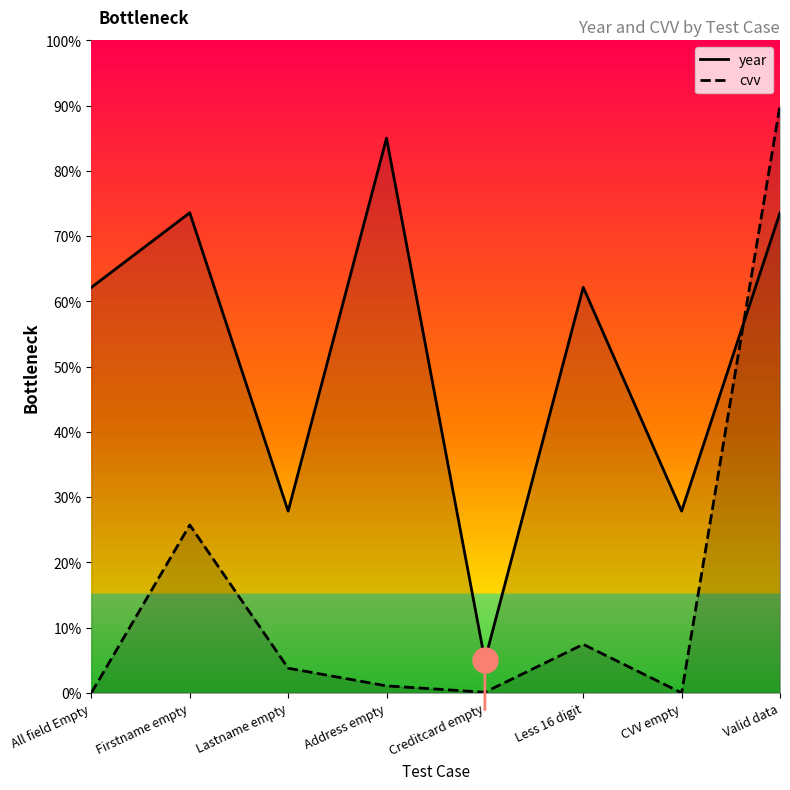

How many lines are shown in the chart?

2